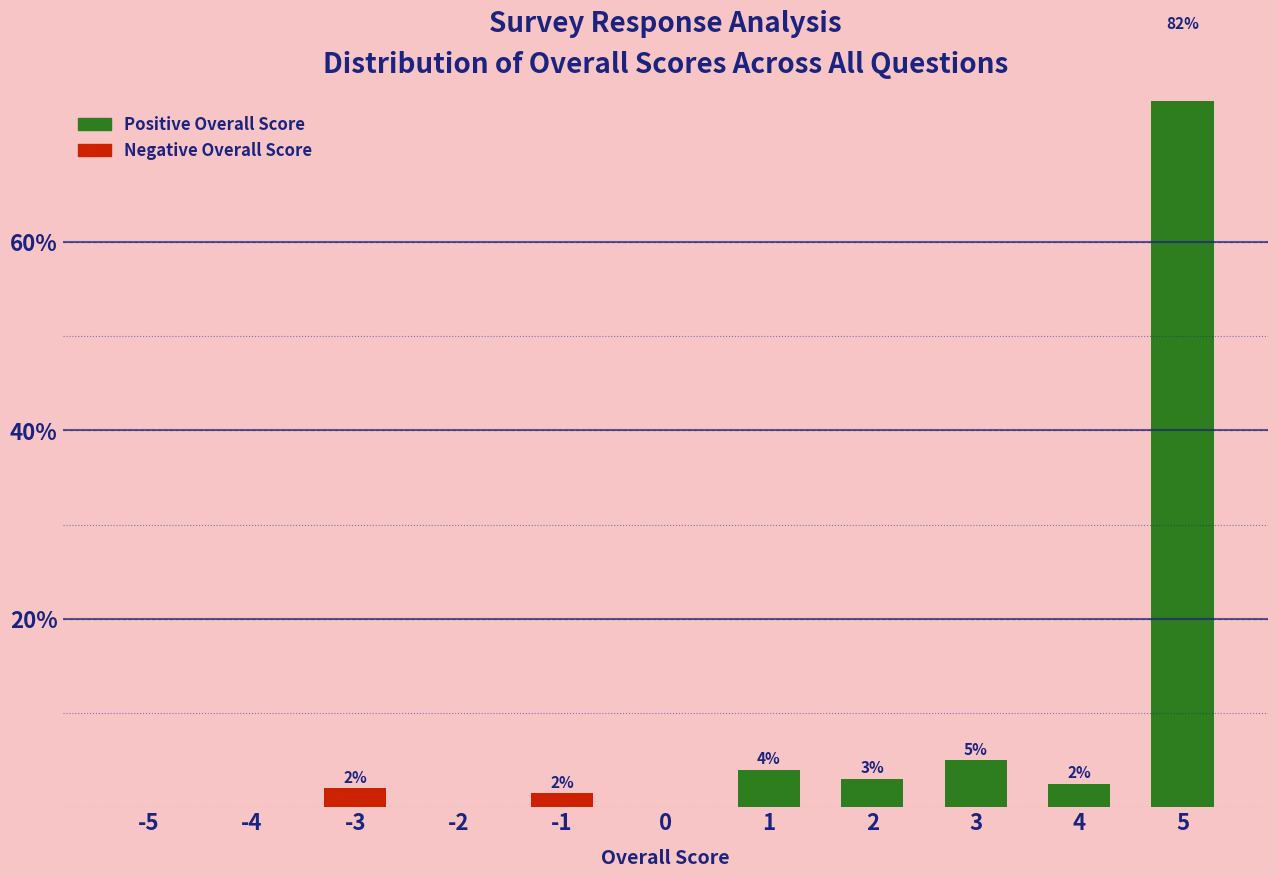

Reading left to right, what are all the values shown in this chart?

0.0	0.0	2.0	0.0	1.5	0.0	4.0	3.0	5.0	2.5	82.0